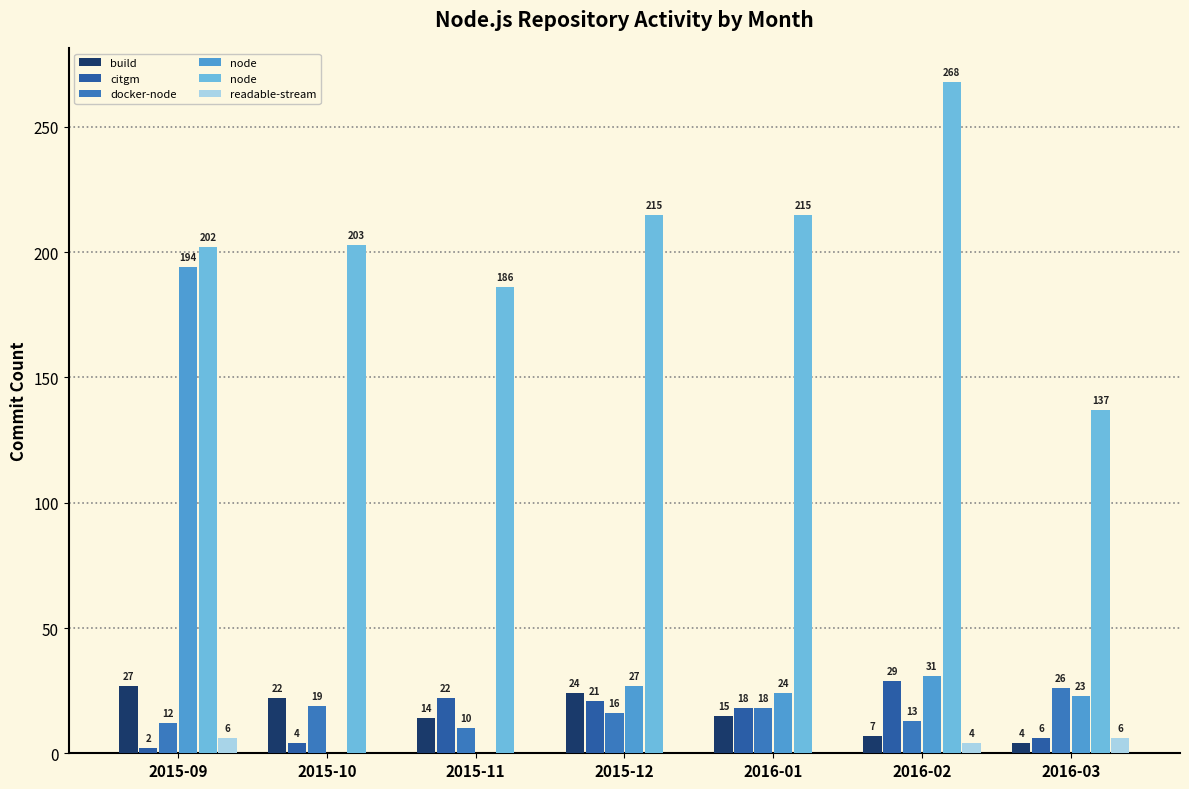

The docker-node series shows 6 at 2016-01. True or false?

False